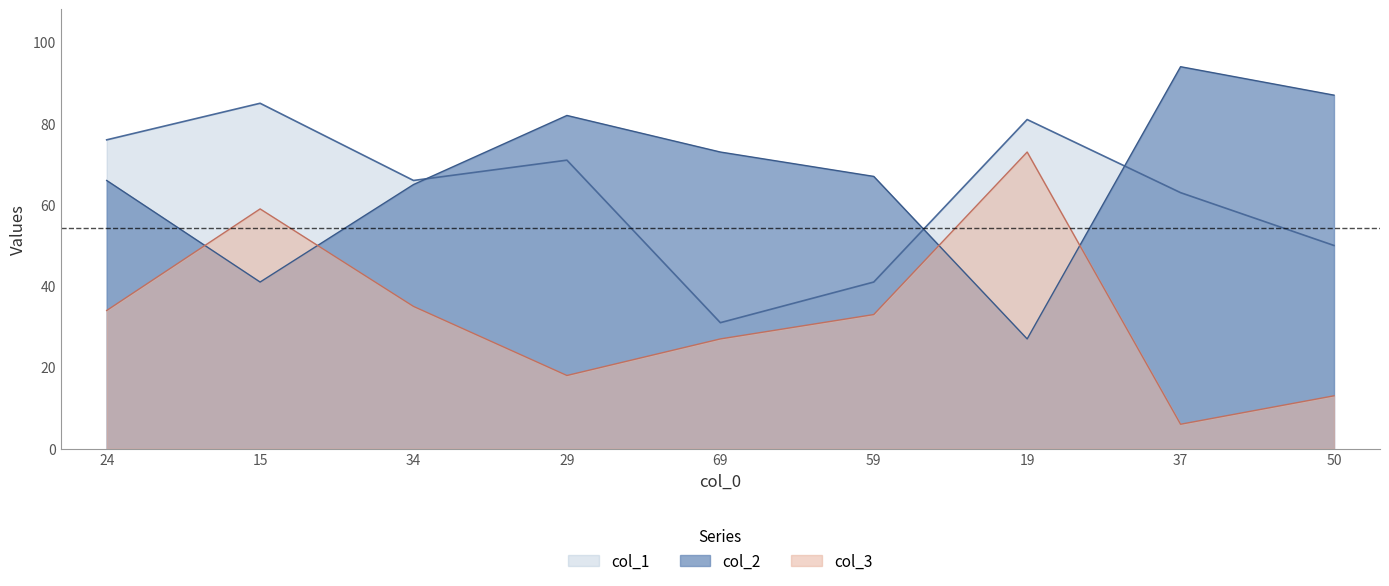

In col_3, how many points are higher than both neighbors (excluding endpoints)?

2